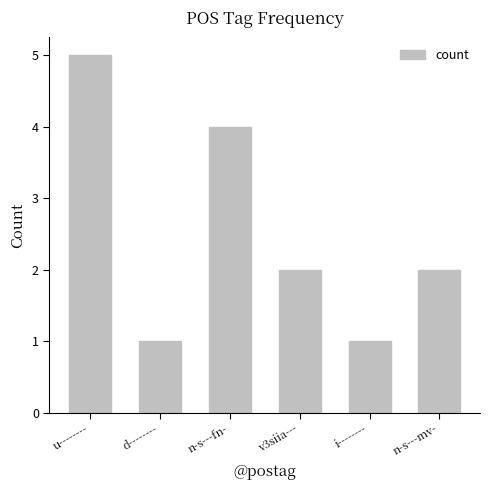

Which has a higher value, u-------- or d--------?

u--------